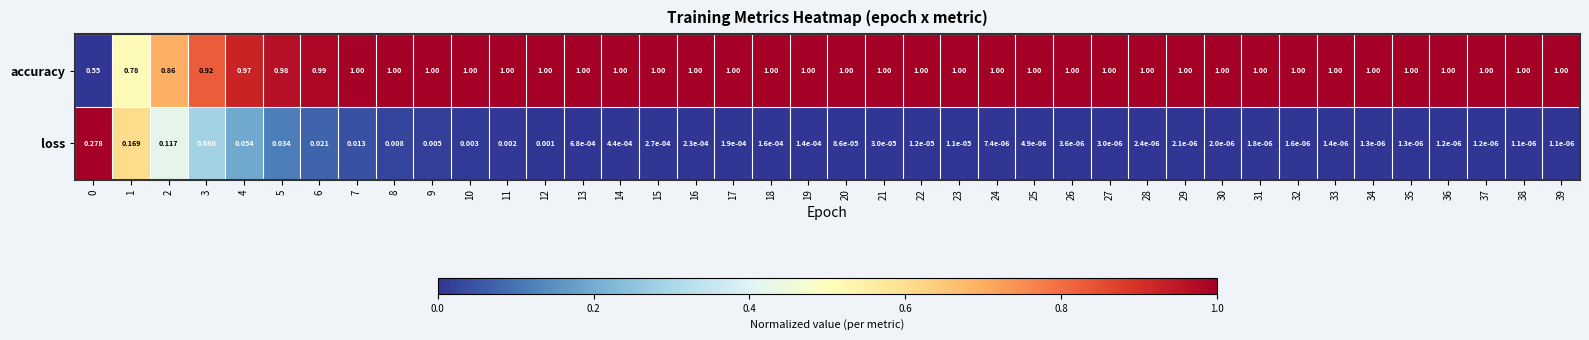

List the series in order of their peak value, lowest first.

loss, accuracy